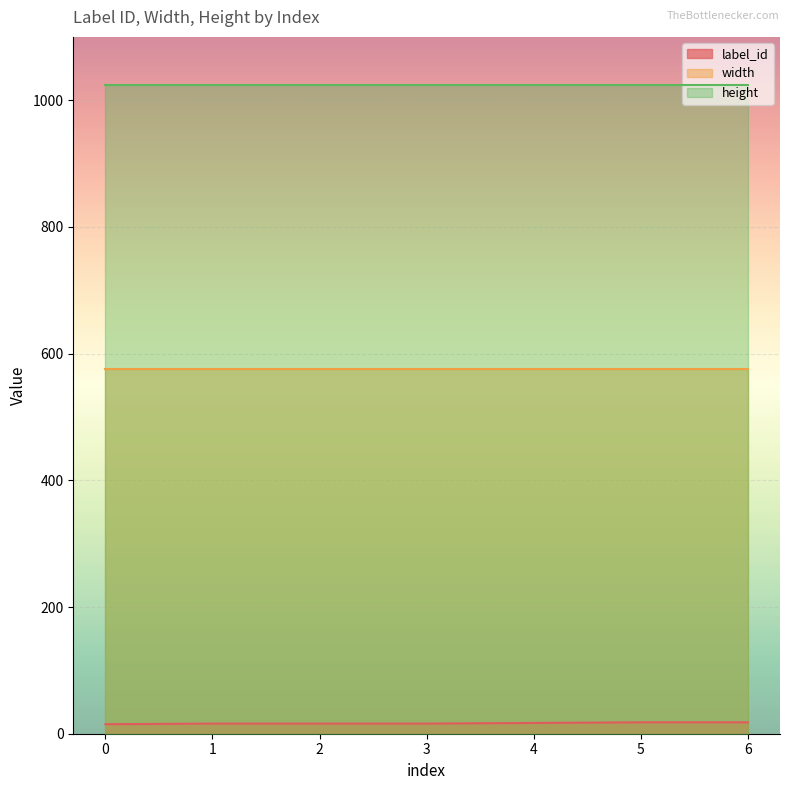

True or false: label_id and height cross at least once.

False